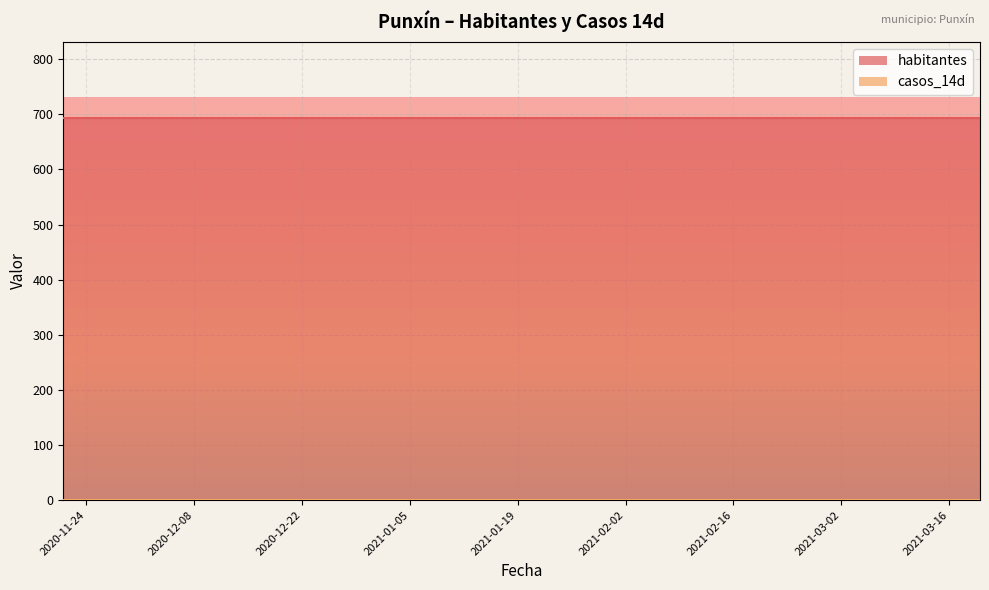

True or false: habitantes and casos_14d intersect in this chart.

False